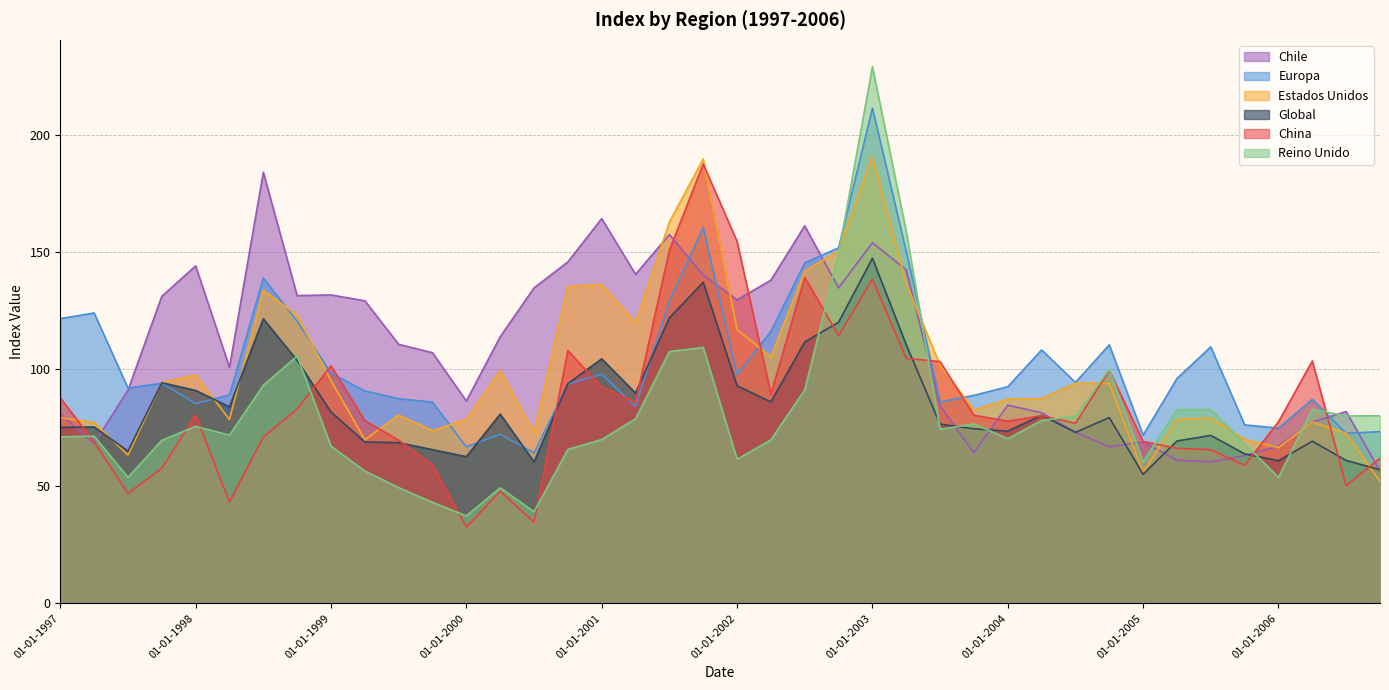

What is the spread (max minus min) of values at 01-07-1998?

113.1